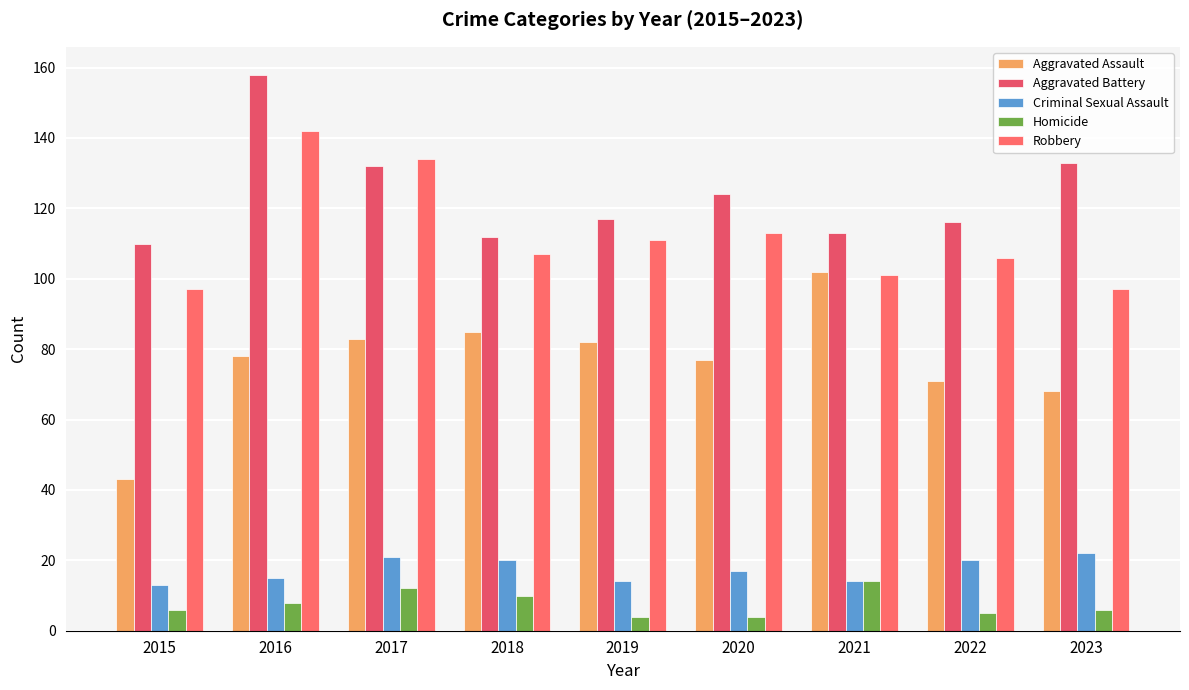

What are all the series names shown in the legend?

Aggravated Assault, Aggravated Battery, Criminal Sexual Assault, Homicide, Robbery